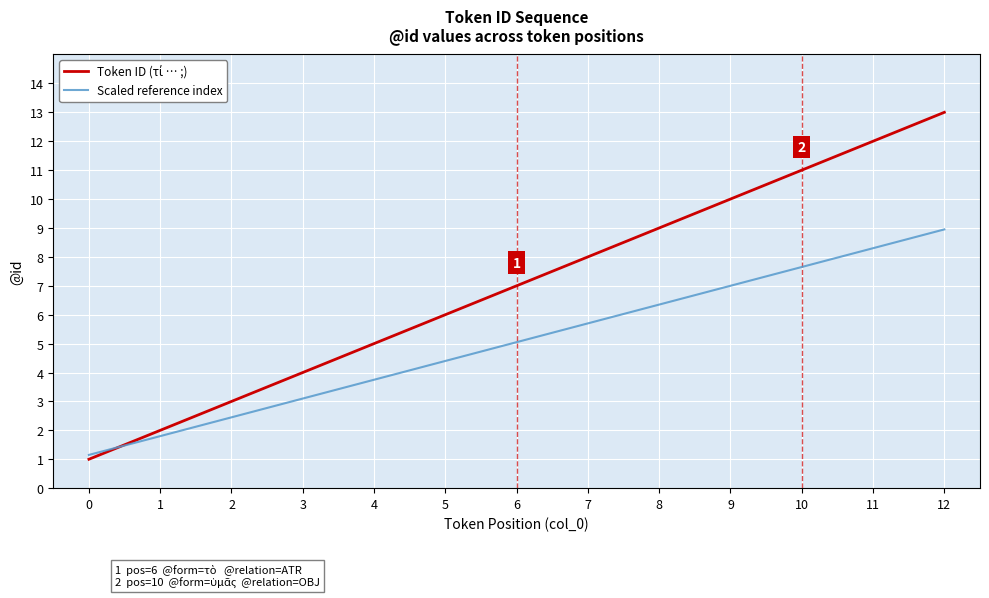

At which category is the sum across all series the highest?

12